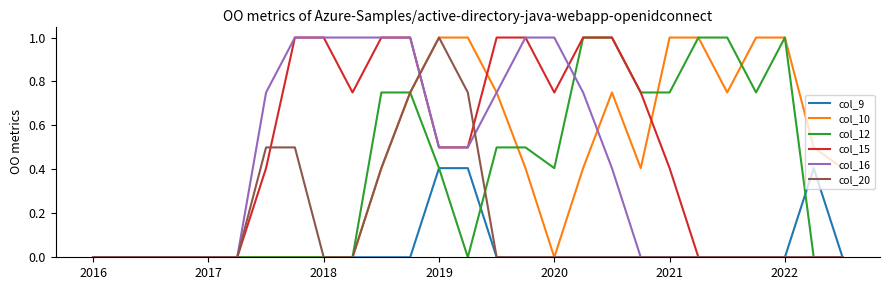

What is the maximum value shown in the chart?

1.0